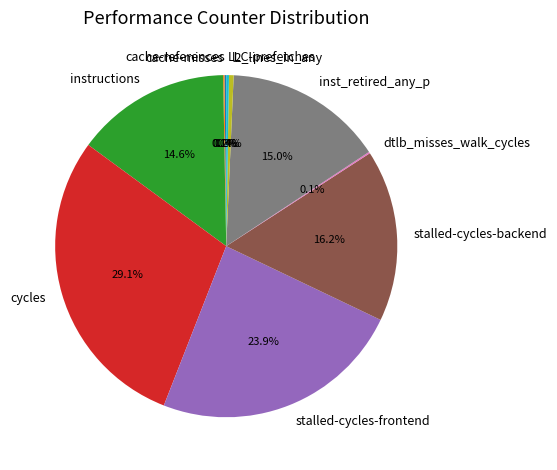

Combined, do stalled-cycles-frontend and stalled-cycles-backend account for over 50%?

No